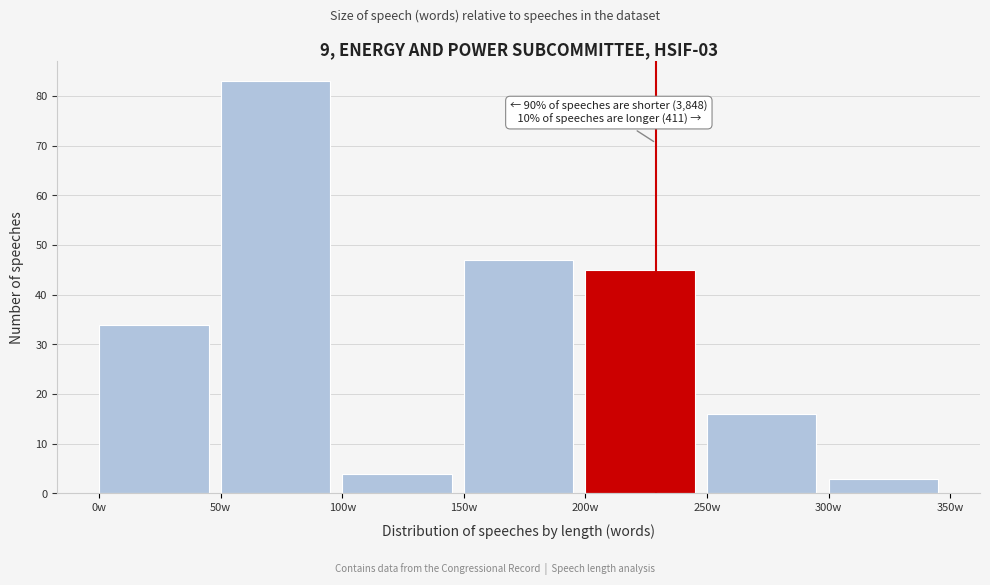

Which range on the x-axis has the tallest bar?

50 to 100